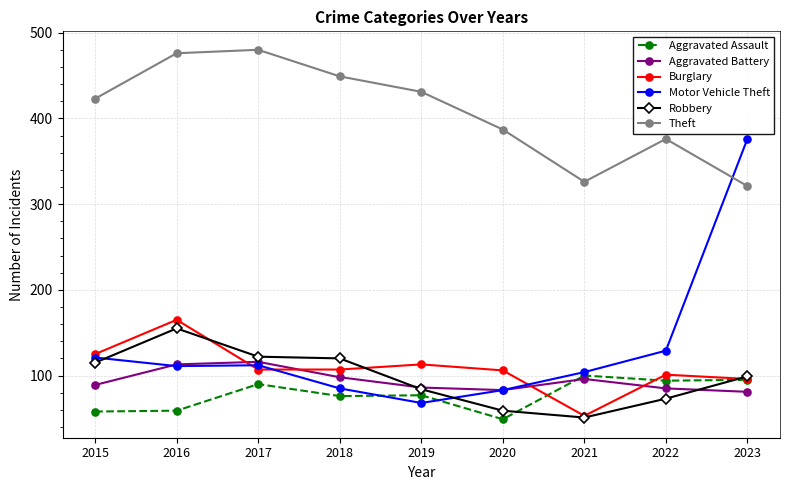

The value of Motor Vehicle Theft at 2017 is 112. True or false?

True